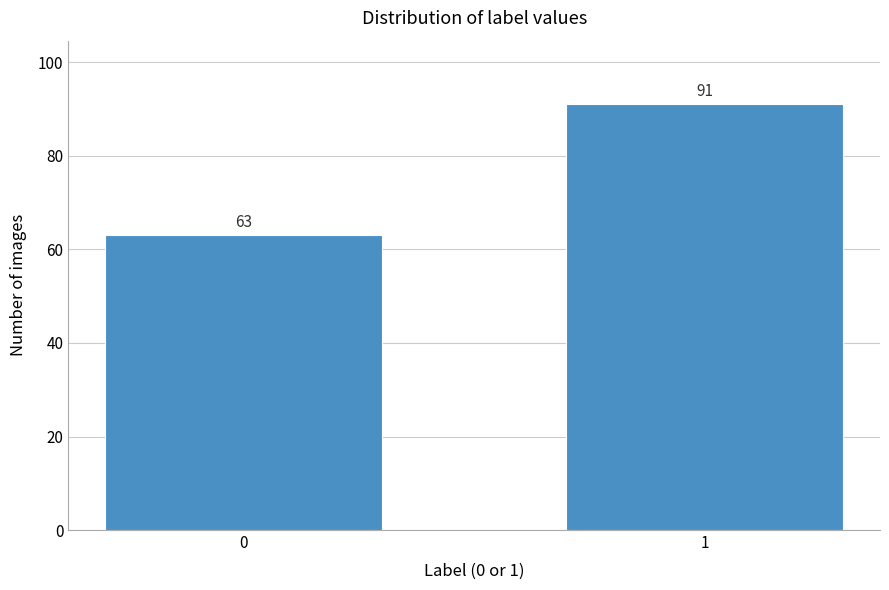

Reading left to right, extract all data points from this chart.

0=63	1=91